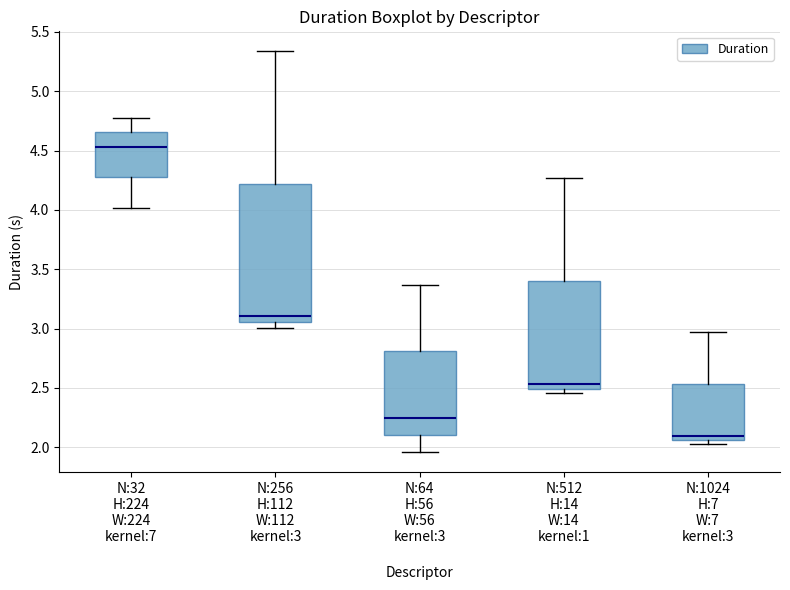

Where does the lower whisker of the box for N:32 H:224 W:224 kernel:7 end on the y-axis? The values are not printed on the chart, so give them approximately, as read against the axis.

4.00